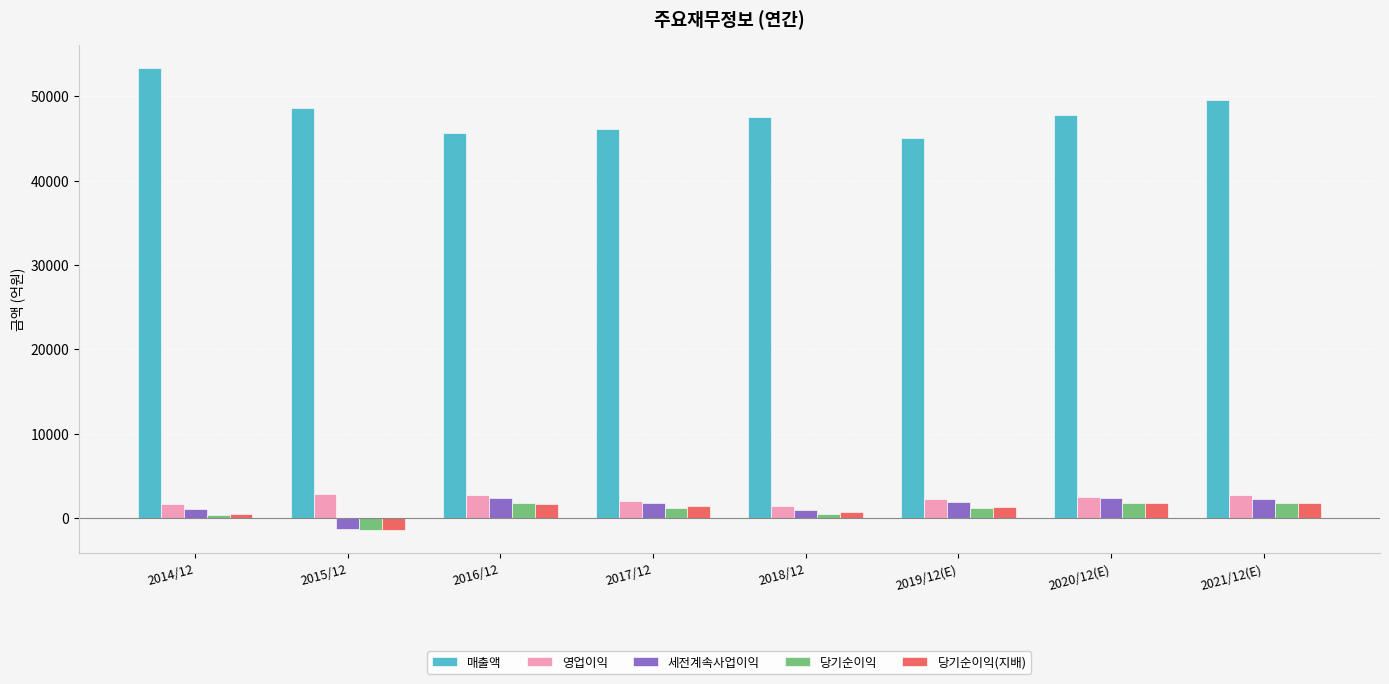

What is the difference between the second highest and minimum values in the 영업이익 series?

1318